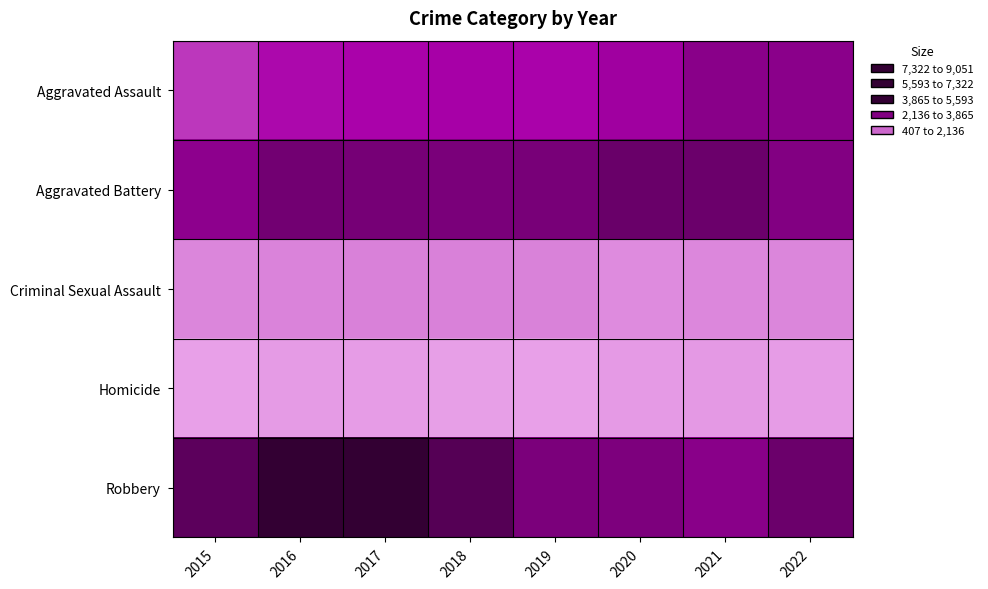

Which series has the largest total across all categories?

Robbery